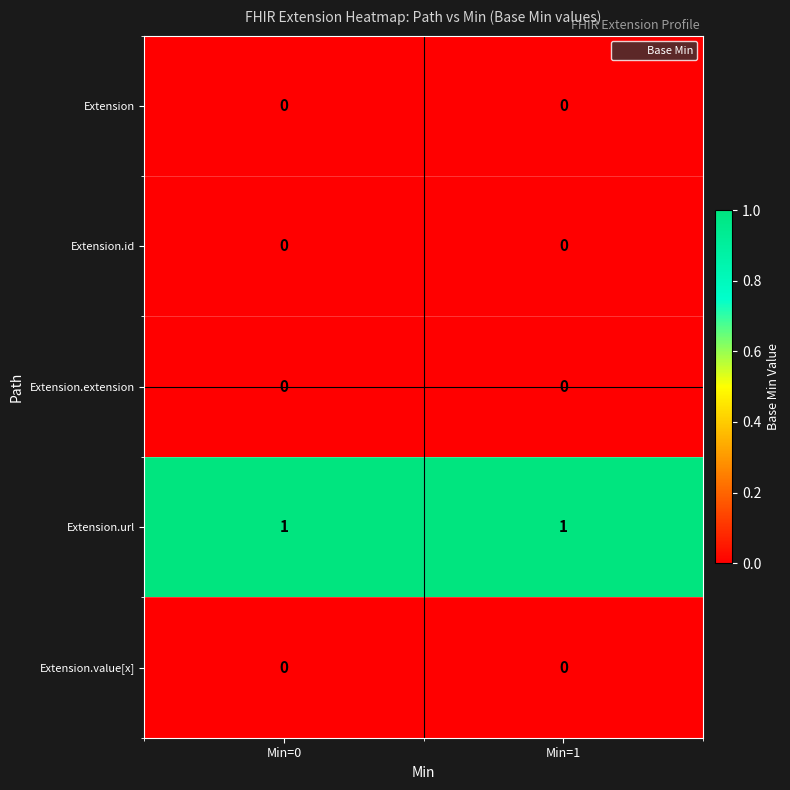

What is the difference between the highest and lowest values at Min=1?

1